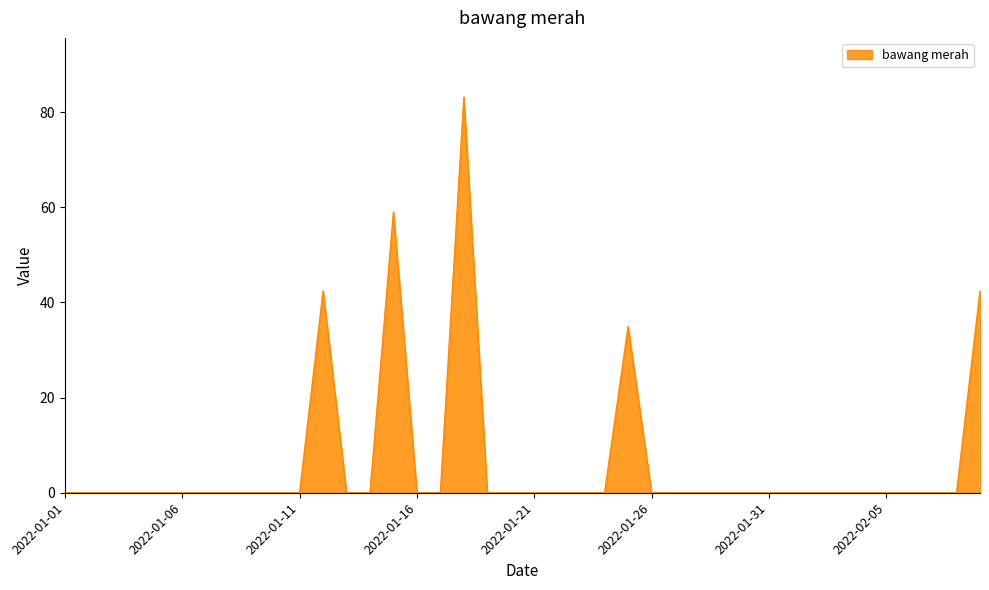

What is the greatest value displayed?

83.1